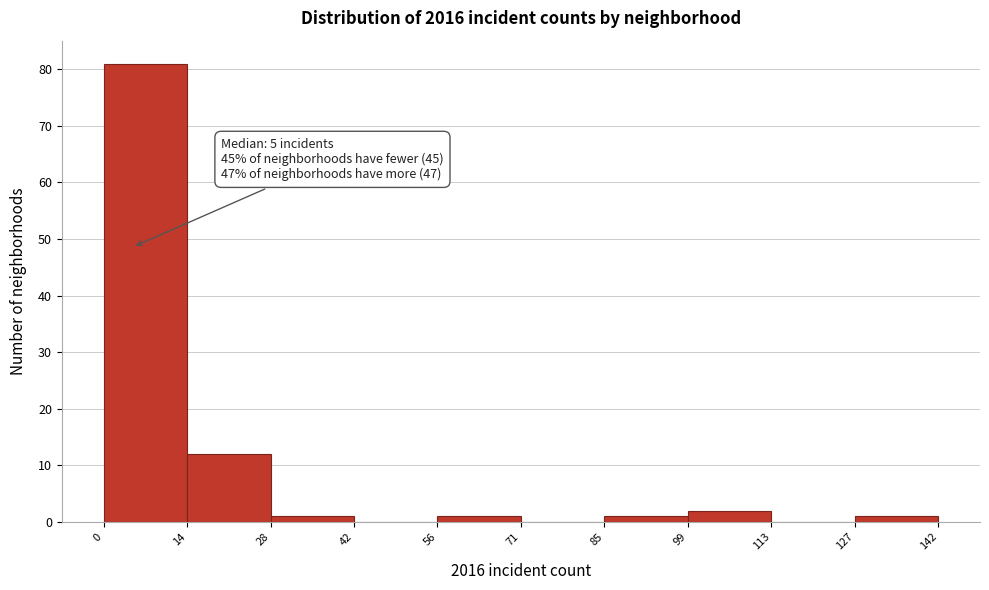

Over which range of the x-axis is the bar tallest?

0 to 14